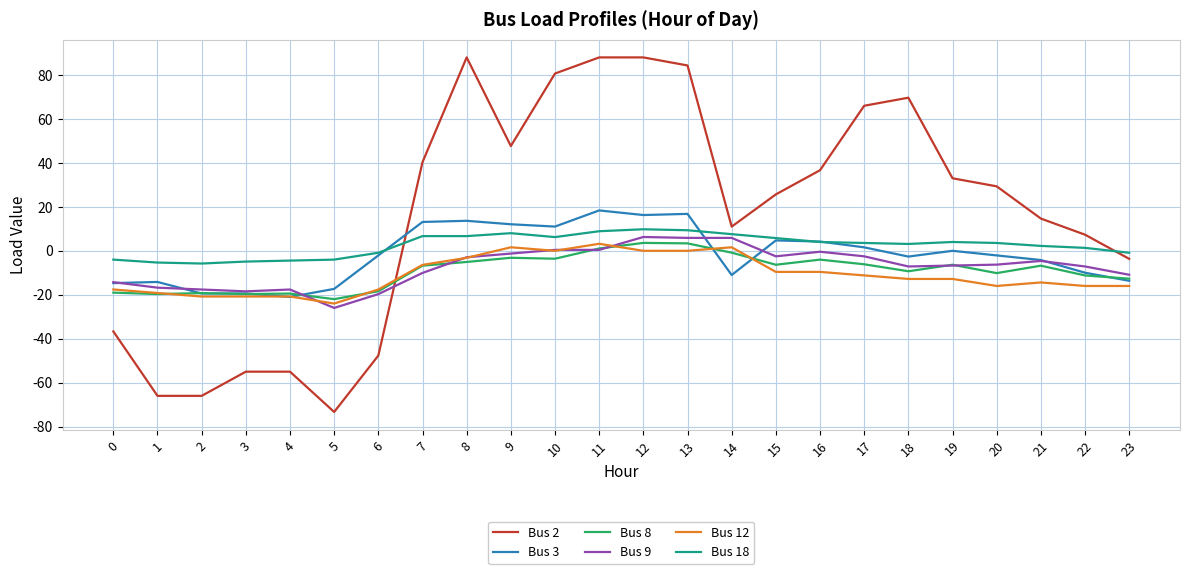

The Bus 8 series shows -0.8 at 14. True or false?

True